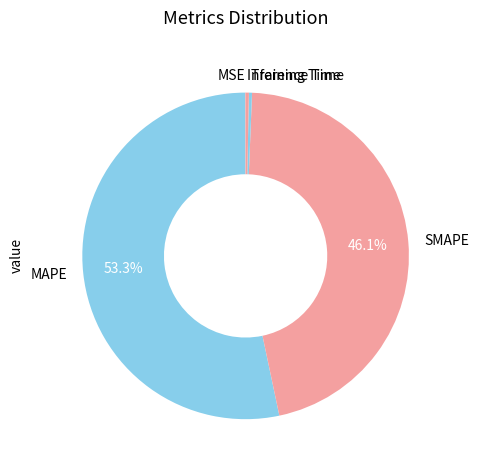

Is it true that Inference Time is 0% of the pie?

True